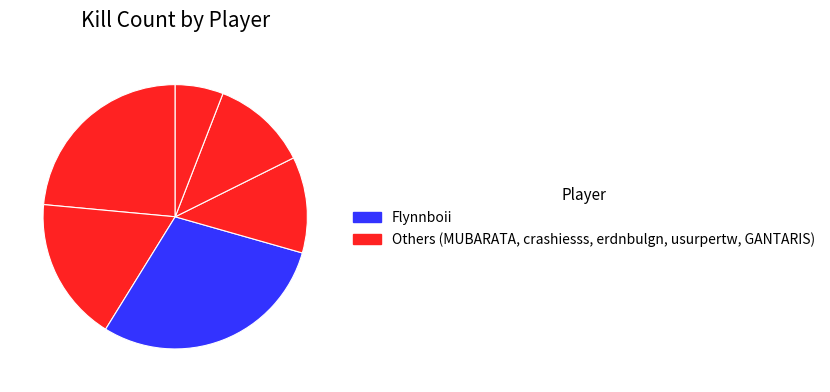

Rank the categories by value from lowest to highest.

GANTARIS, erdnbulgn, usurpertw, crashiesss, MUBARATA, Flynnboii